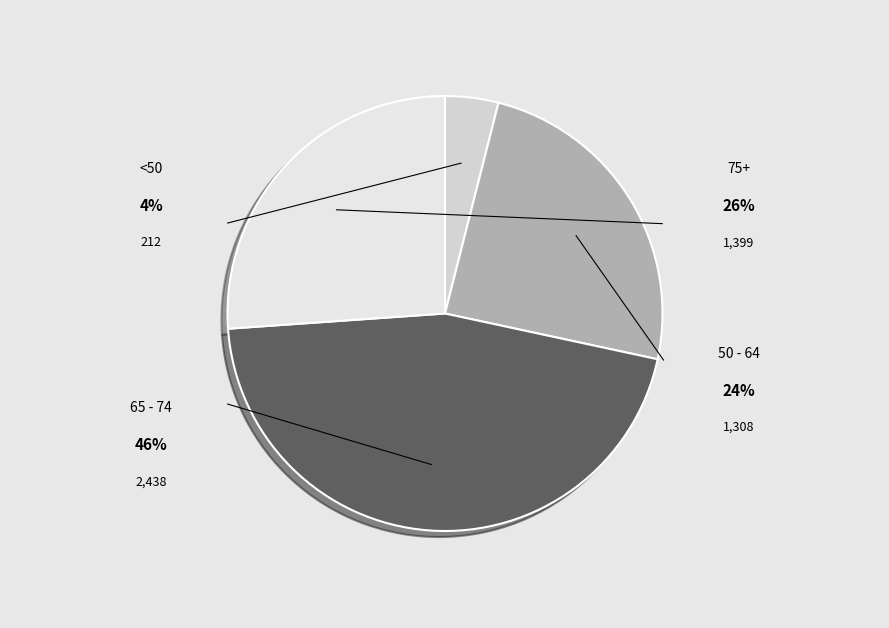

How many slices are in this pie chart?

4